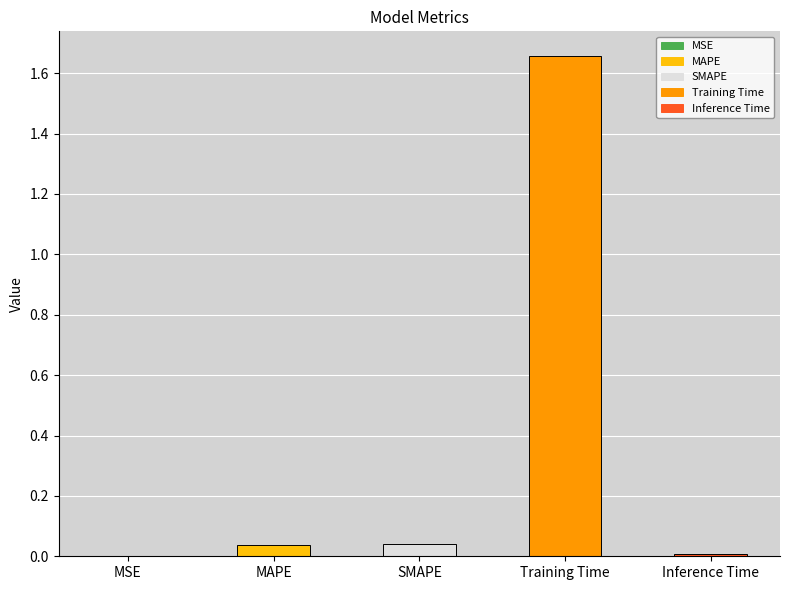

Between Training Time and Inference Time, which is larger?

Training Time